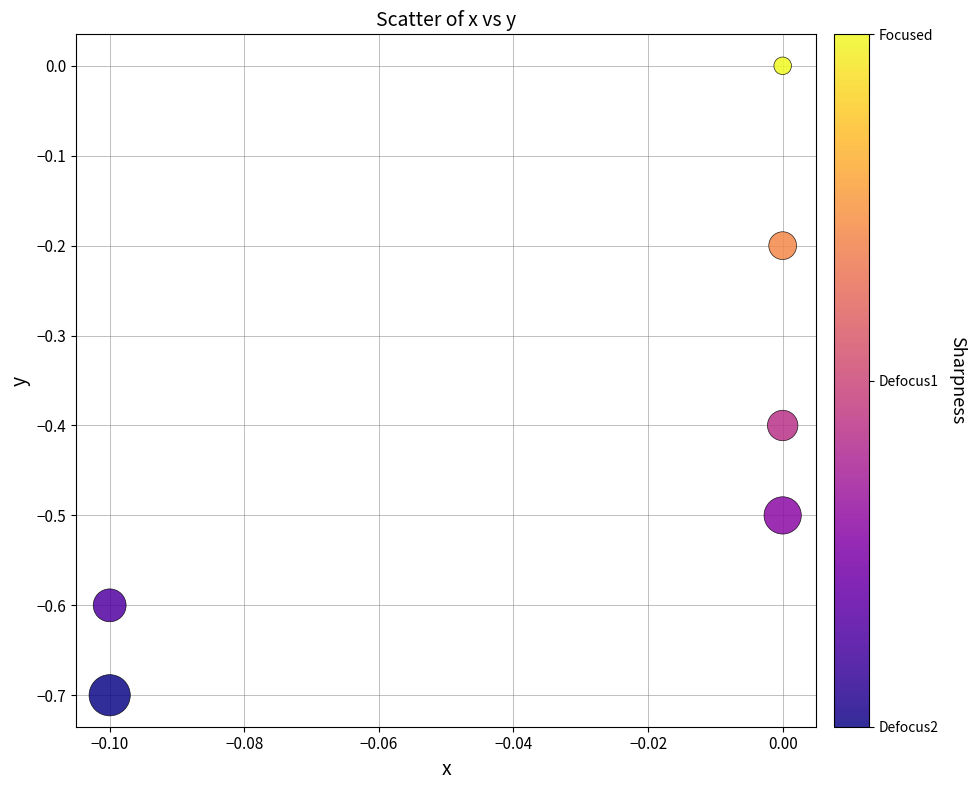

What is the average Y value?

-0.4